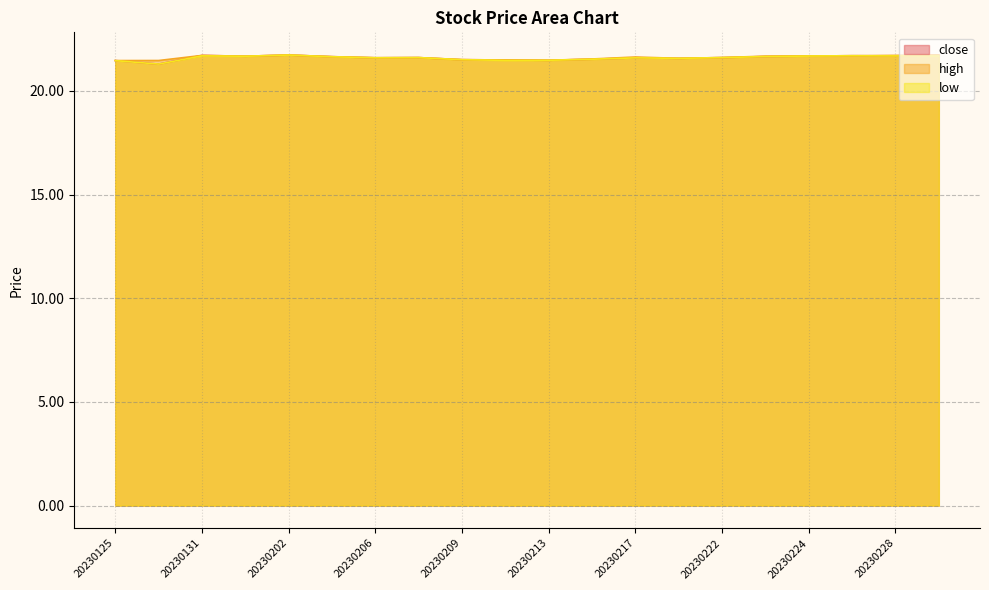

Is it true that high equals 21.5 at 20230215?

True